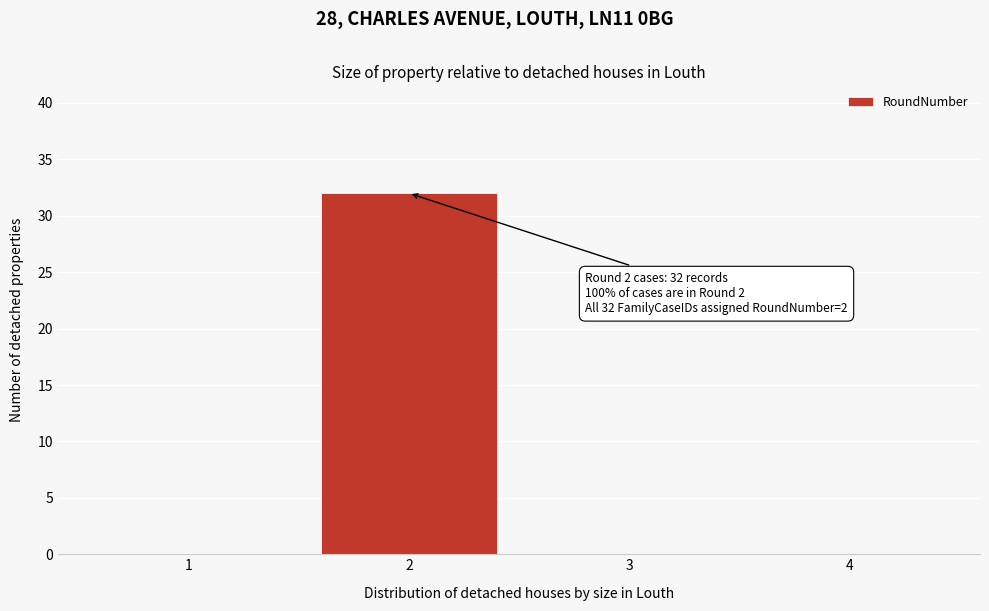

Which range on the x-axis has the tallest bar?

1.5 to 2.5